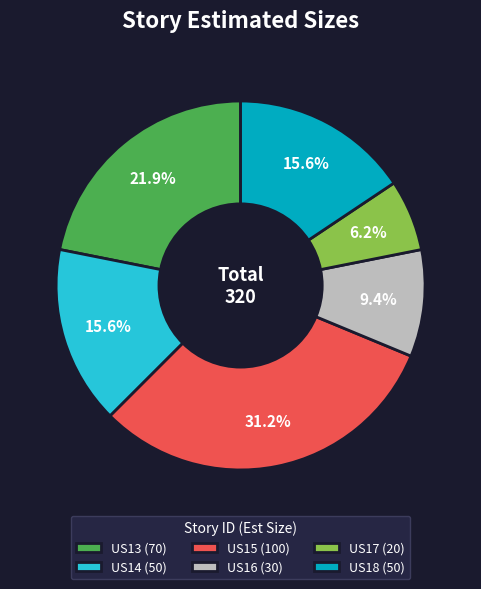

To the nearest percent, what is the difference between the largest and smallest slice percentages?

25%